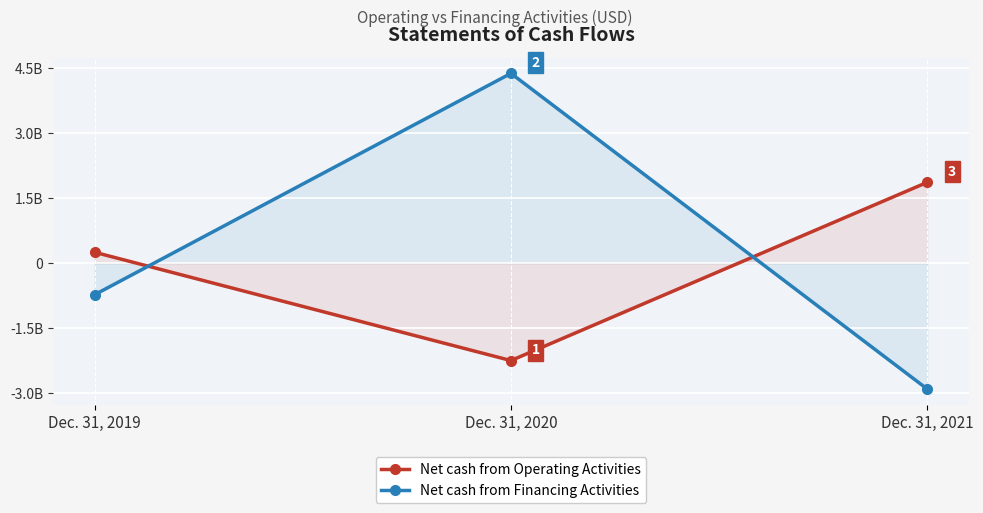

True or false: Net cash from Financing Activities has a value of -467182364 at Dec. 31, 2019.

False